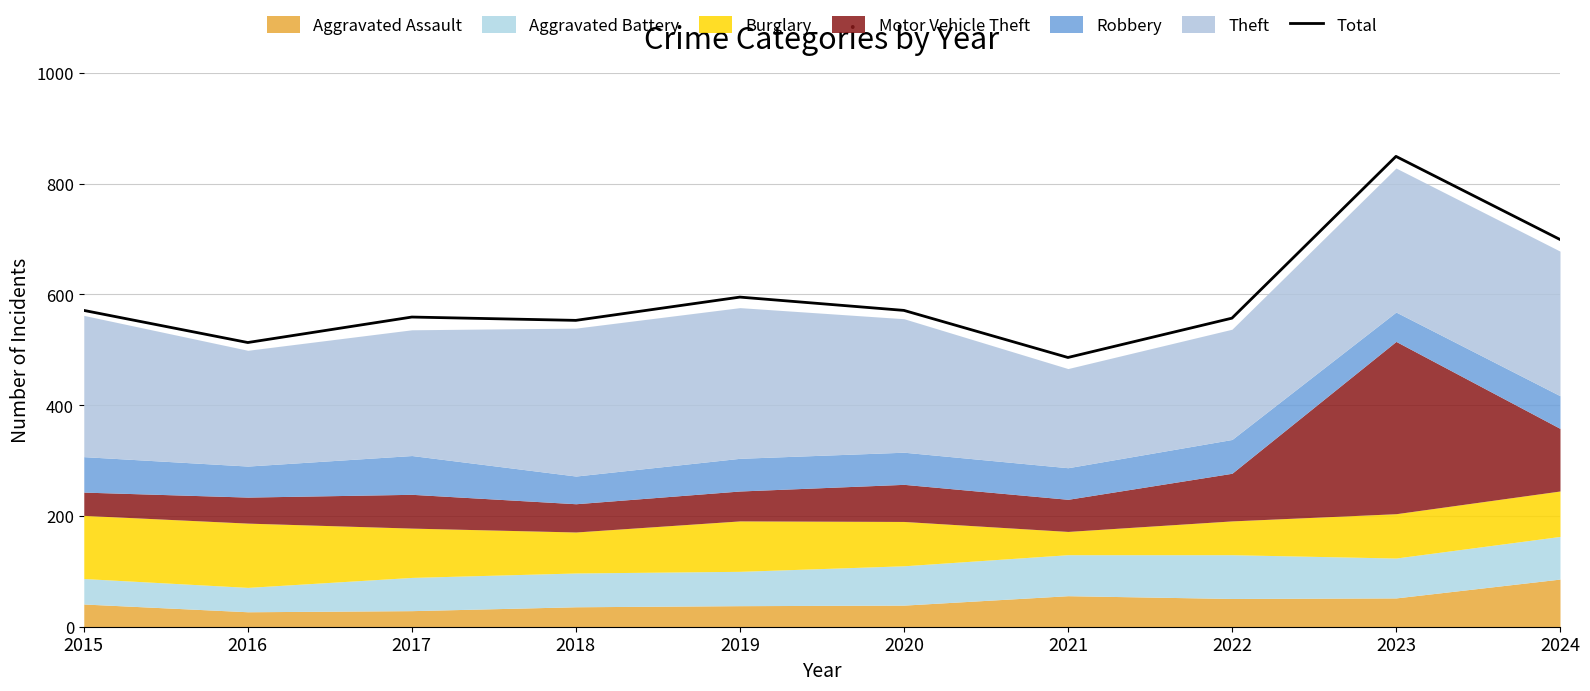

The chart shows a value of 942 at 2022. True or false?

False